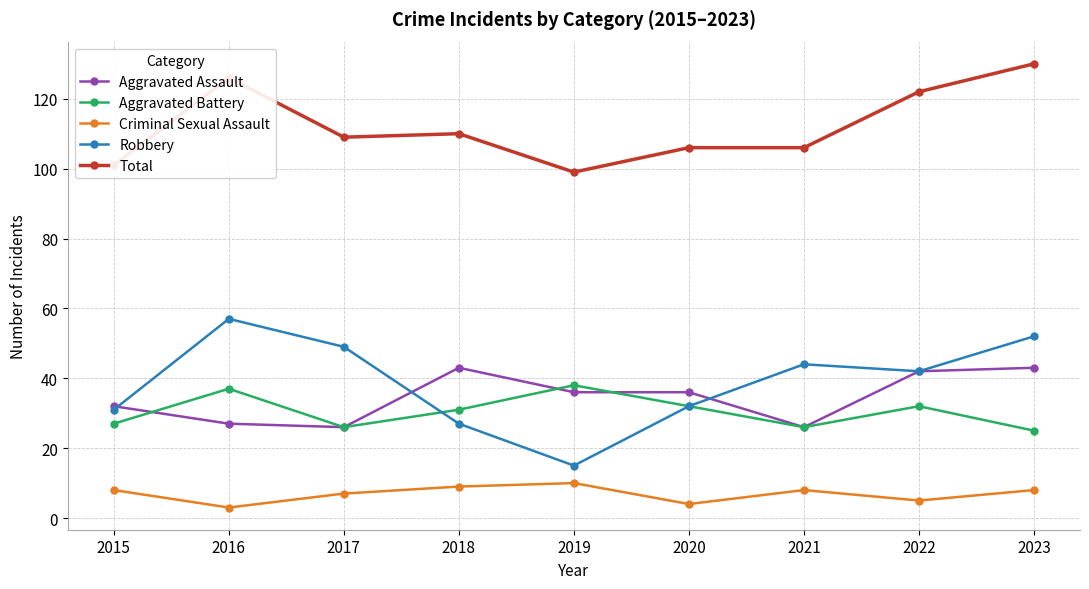

How many data points does each series have?

9